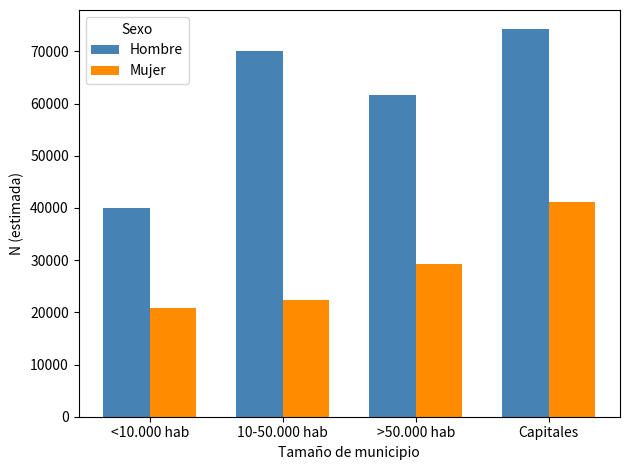

What is the label of the 4th bar from the right?

<10.000 hab